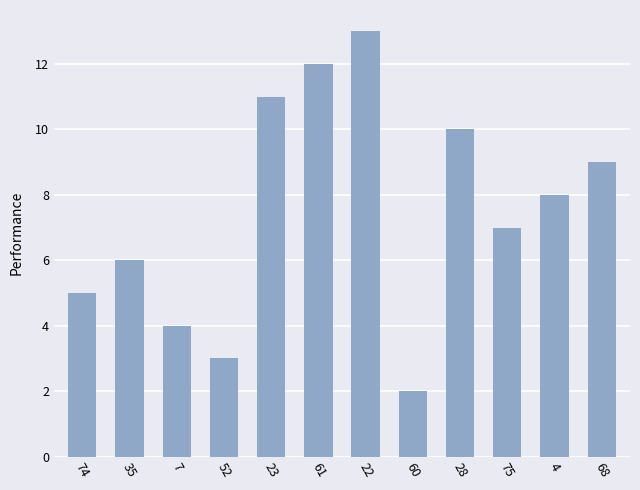

Is it true that the value at 68 is 13?

False